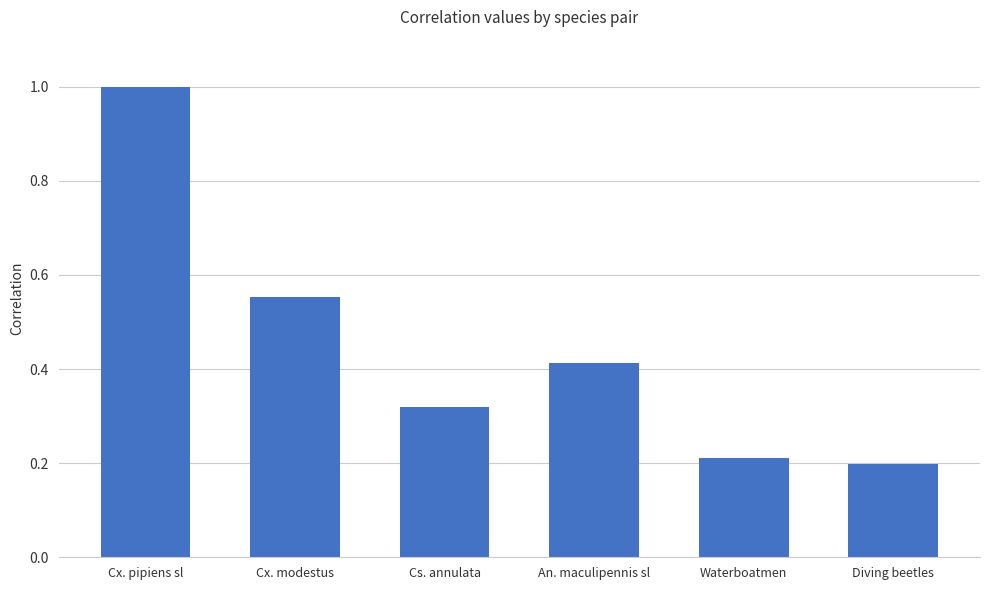

What is the sum of all values?

2.7